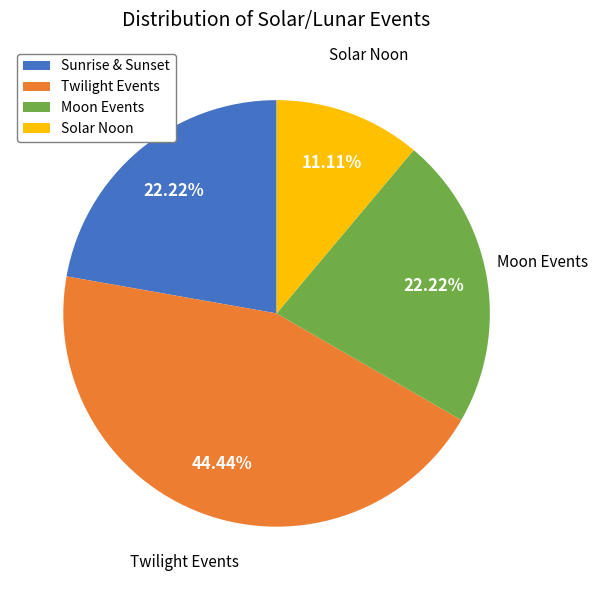

To the nearest percent, what is the difference between the largest and smallest slice percentages?

33%